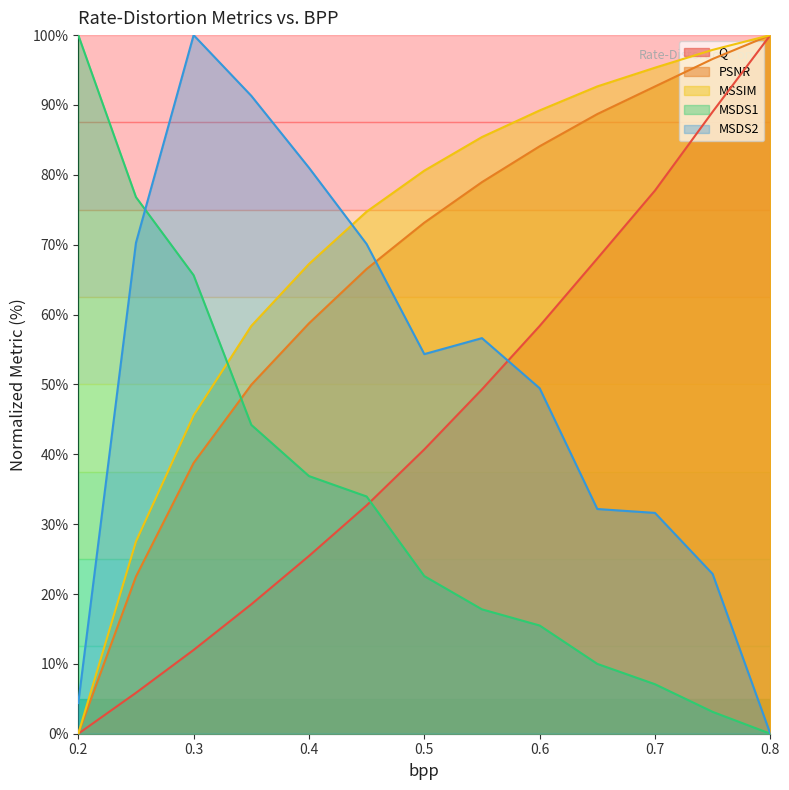

What is the label of the 2nd point from the left?

0.25